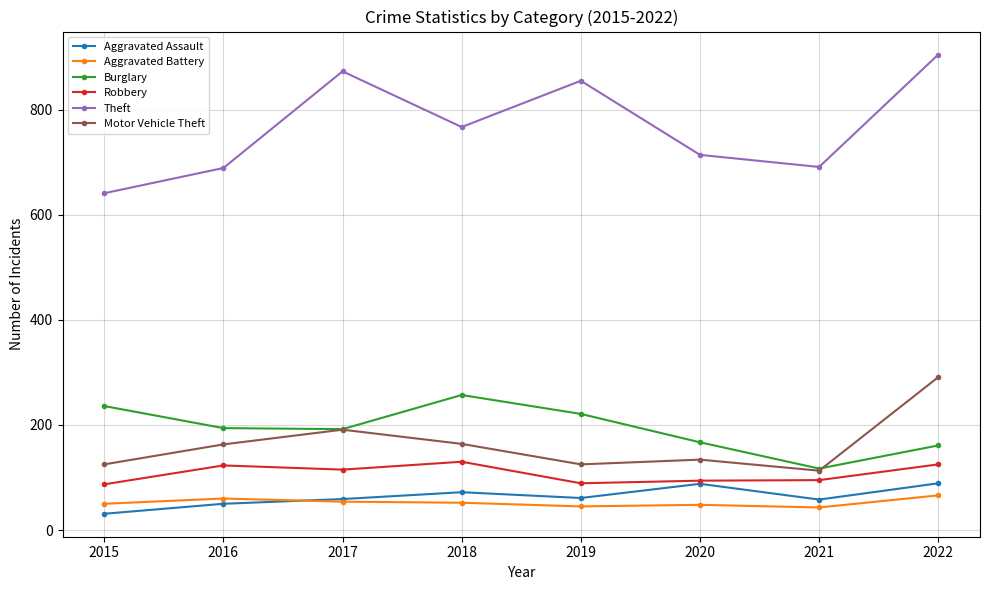

Is the value of Aggravated Assault at 2015 greater than the value of Robbery at 2018?

No